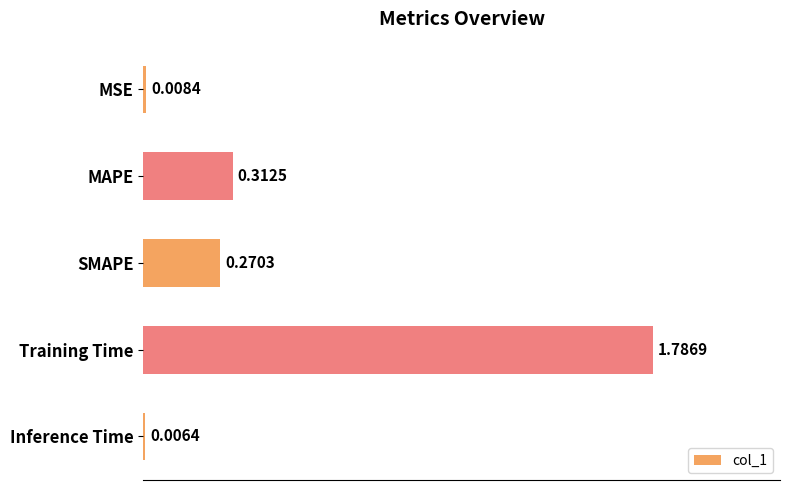

What is the sum of all values?

2.4